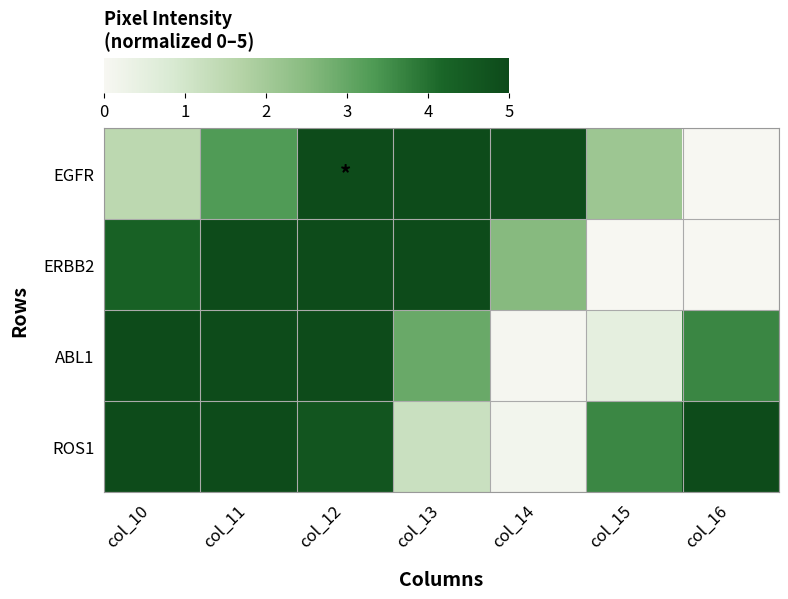

List the series in order of their peak value, highest first.

EGFR, ERBB2, ABL1, ROS1